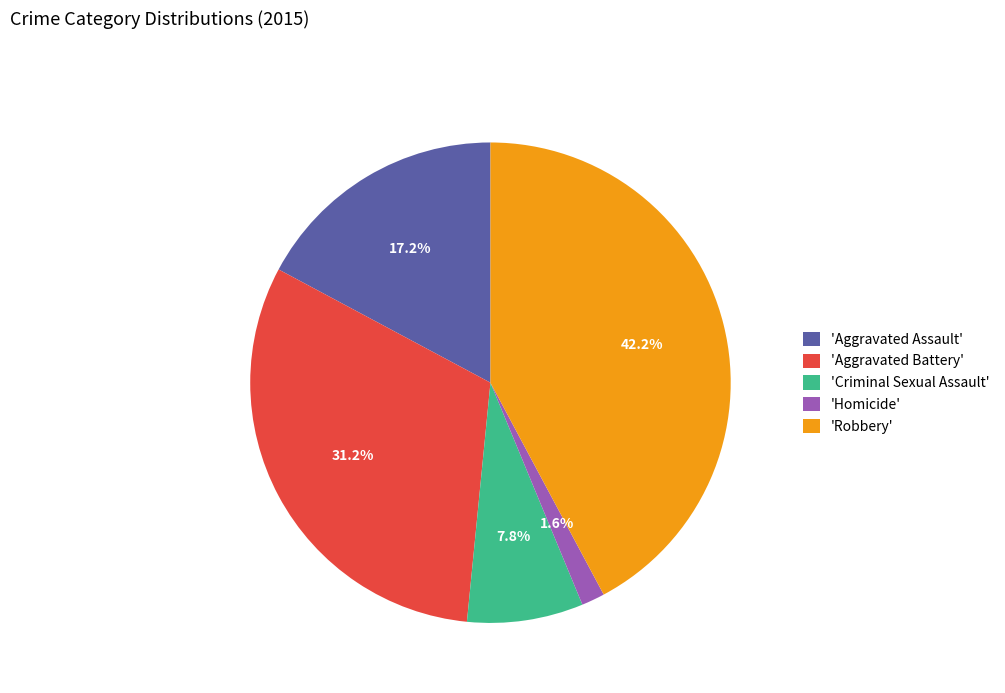

Approximately how many times larger is the value at 'Criminal Sexual Assault' compared to 'Aggravated Assault'?

0.5